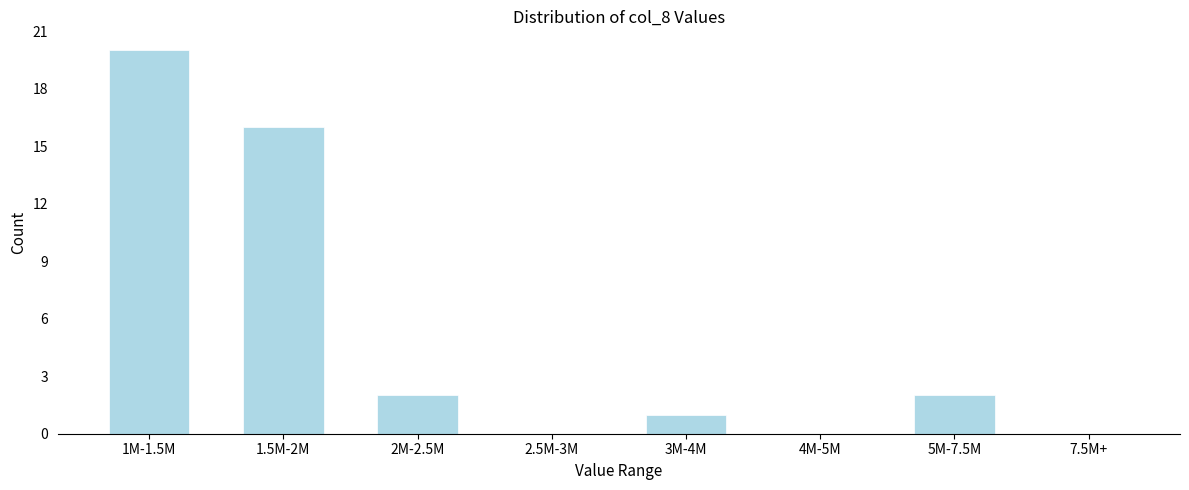

Reading left to right, list all the values displayed in this chart.

1M-1.5M=20	1.5M-2M=16	2M-2.5M=2	2.5M-3M=0	3M-4M=1	4M-5M=0	5M-7.5M=2	7.5M+=0